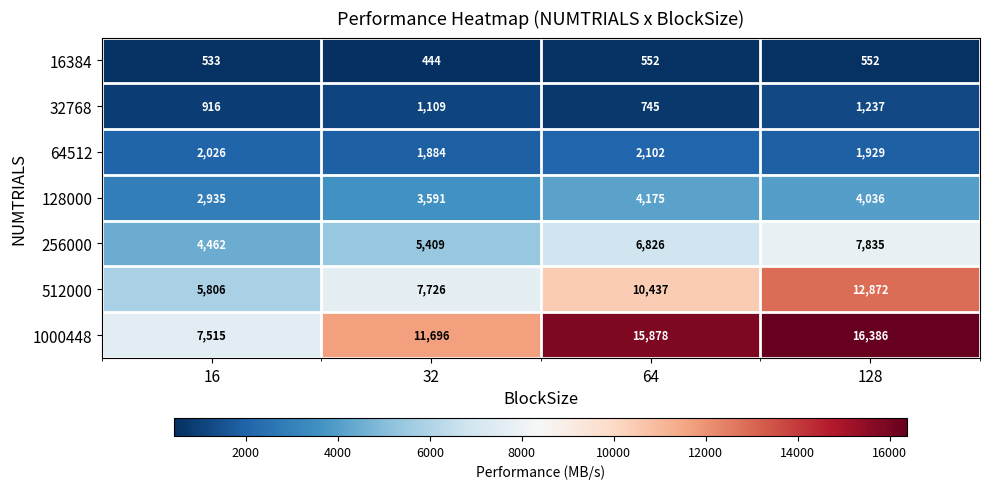

Which series changed the most between 16 and 128?

1000448